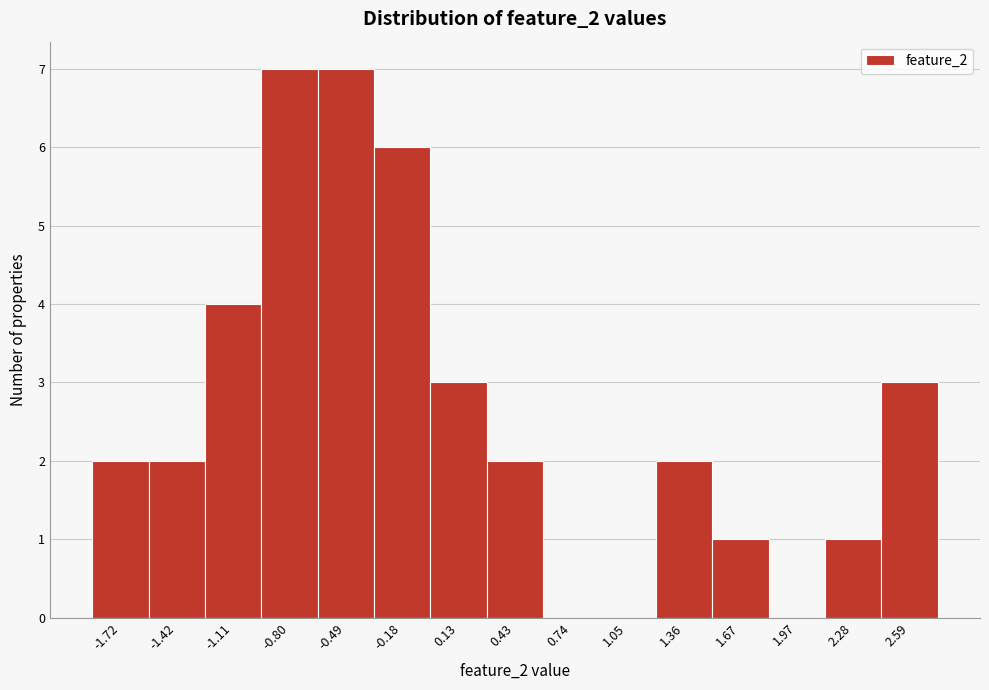

Reading left to right, list all the values displayed in this chart.

-1.72=2	-1.42=2	-1.11=4	-0.80=7	-0.49=7	-0.18=6	0.13=3	0.43=2	0.74=0	1.05=0	1.36=2	1.67=1	1.97=0	2.28=1	2.59=3